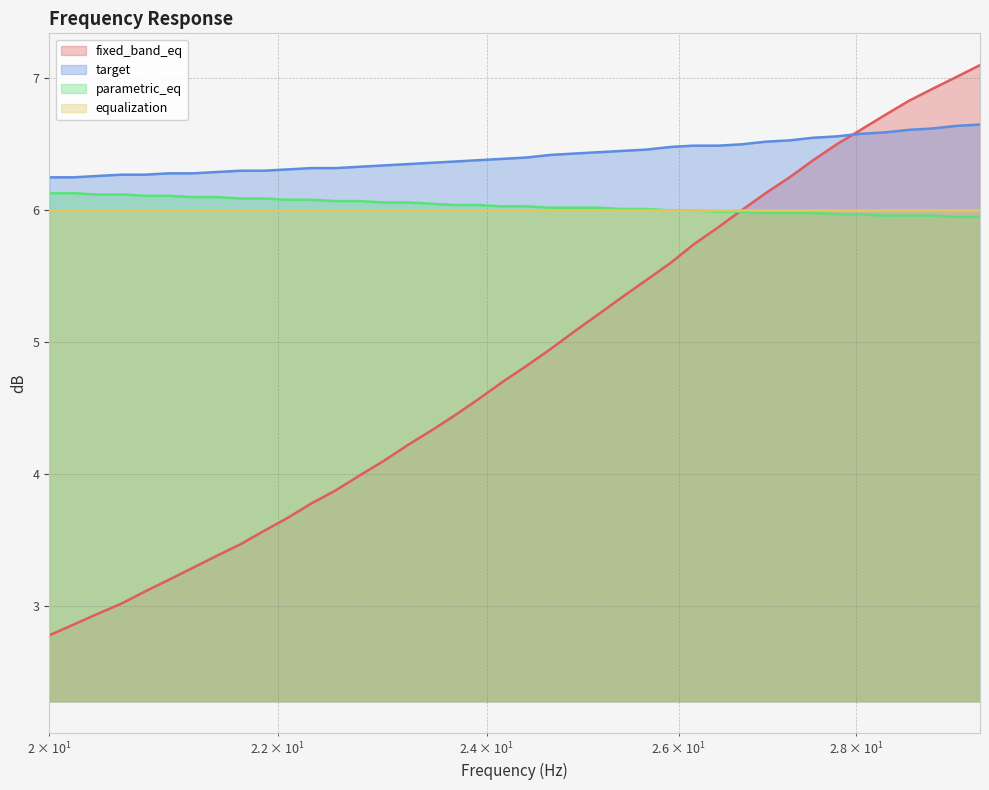

Which series has the largest total across all categories?

target